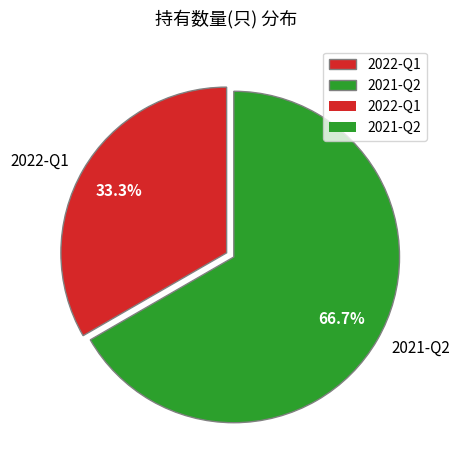

To the nearest percent, what portion does 2022-Q1 represent?

33%